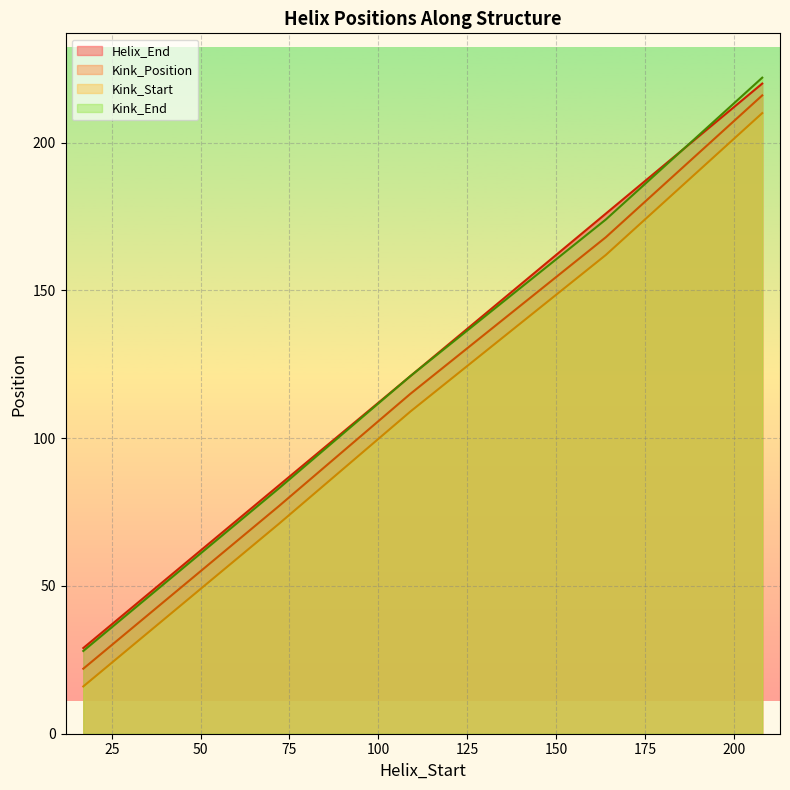

The Helix_End series shows 220 at 208. True or false?

True